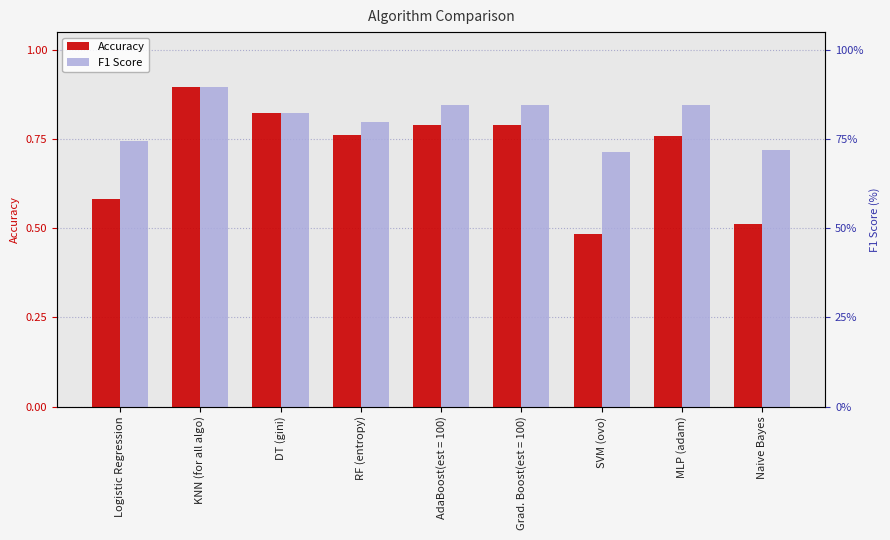

What is the difference between the highest and lowest values at MLP (adam)?

0.1